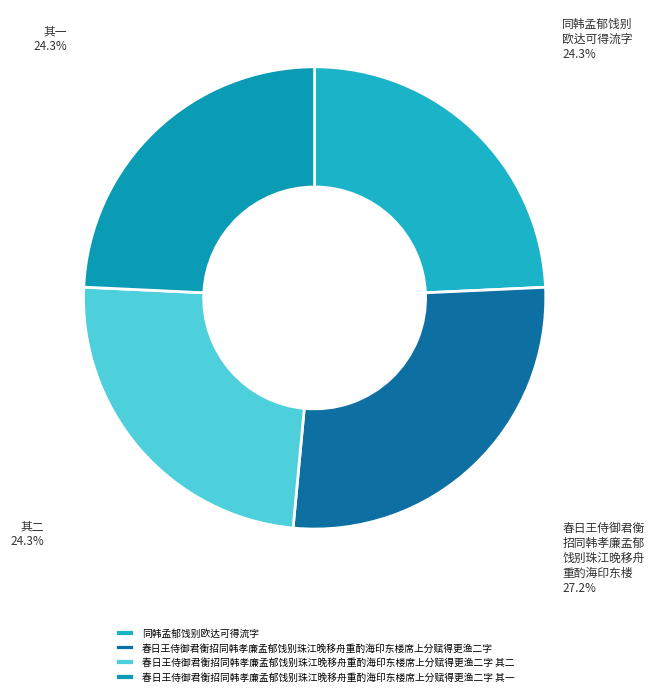

What percentage is the 春日王侍御君衡招同韩孝廉孟郁饯别珠江晚移舟重酌海印东楼席上分赋得更渔二字 其二 slice, to the nearest percent?

24%